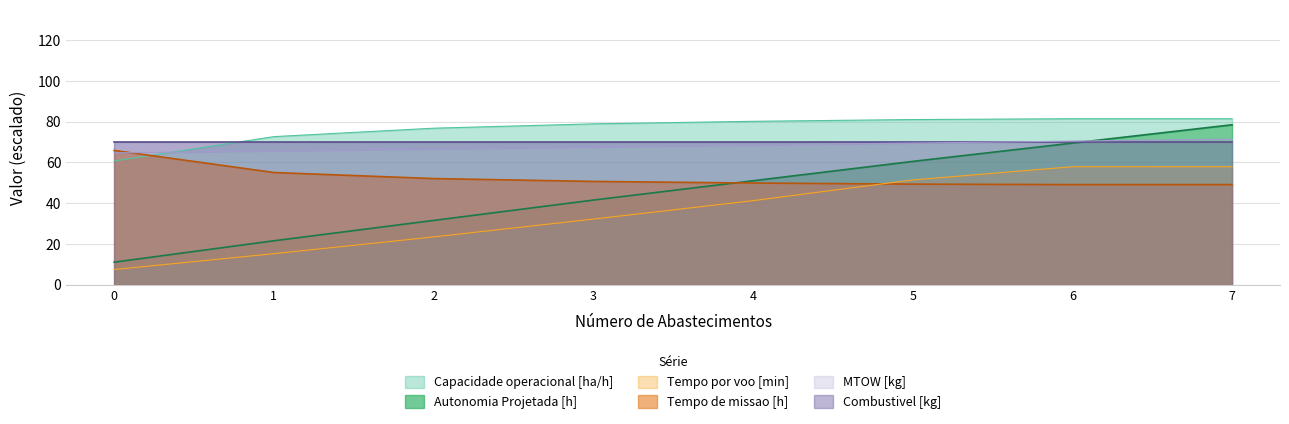

Reading left to right, extract all data points from this chart.

Capacidade operacional [ha/h]: 60.7	72.7	76.8	79.0	80.2	81.1	81.5	81.5
Autonomia Projetada [h]: 11.0	21.5	31.5	41.5	51.0	60.5	69.5	78.5
Tempo por voo [min]: 7.4	15.2	23.4	32.2	41.2	51.4	57.9	57.9
Tempo de missao [h]: 65.9	55.0	52.1	50.7	49.9	49.3	49.1	49.1
MTOW [kg]: 64.7	65.6	66.6	67.6	68.5	69.5	70.5	71.5